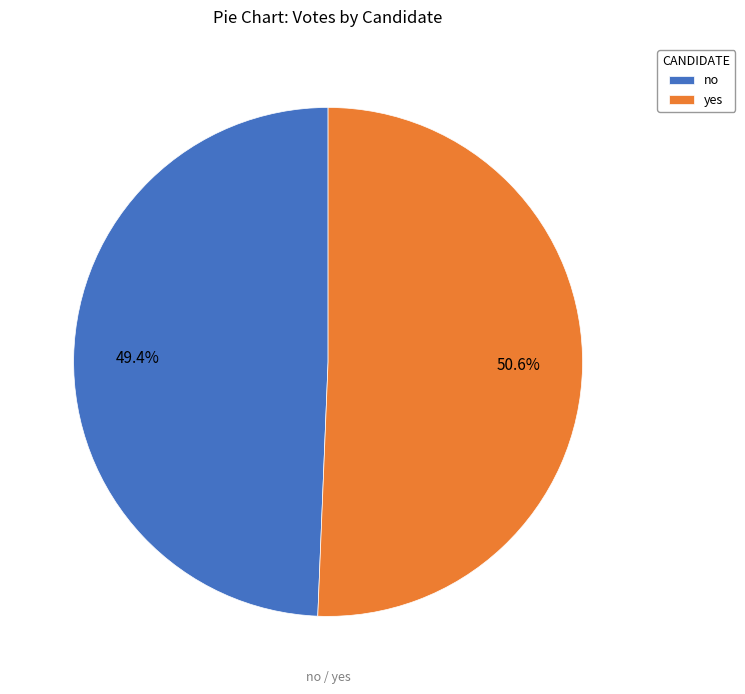

Combined, do yes and no account for over 50%?

Yes